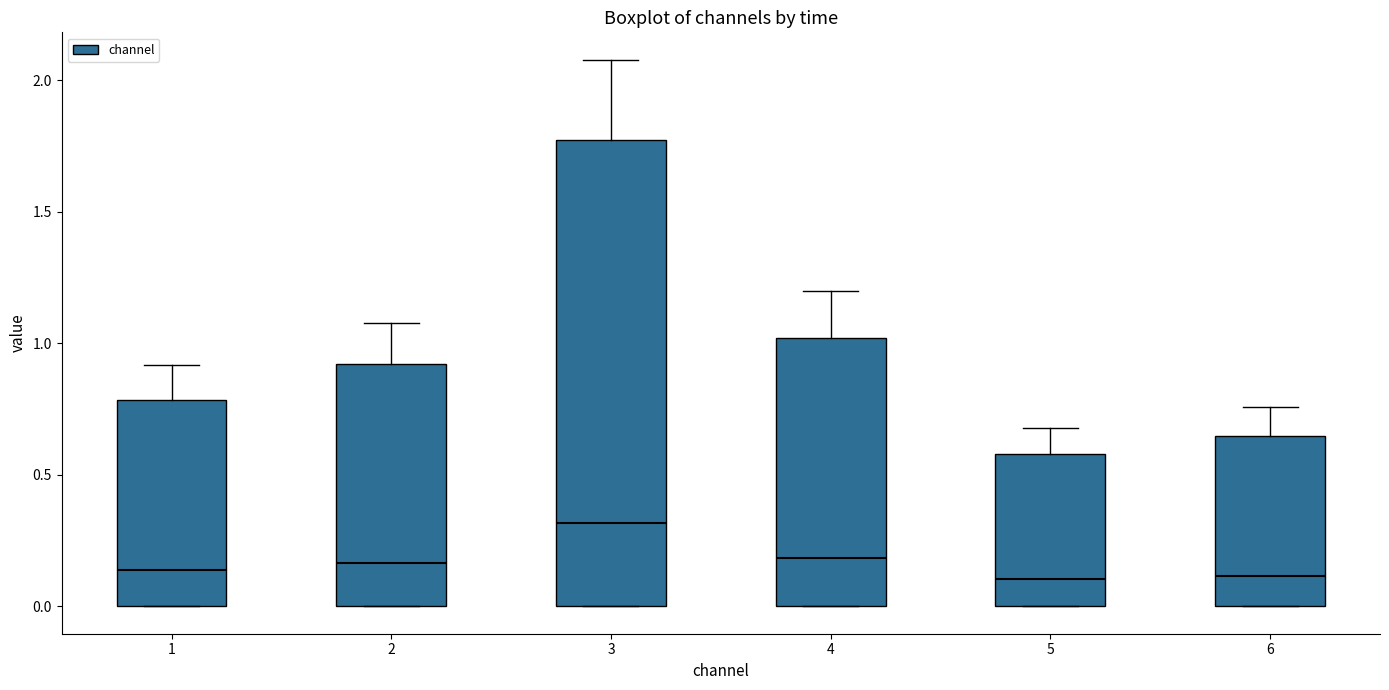

Reading left to right, transcribe this box plot: for each box, give where its median line is, the range the box spans, and where its two whiskers end, as read against the y-axis. The values are not printed on the chart, so give them approximately, as read against the axis.

1: median 0.15, box 0.00 to 0.80, whiskers 0.00 to 0.90
2: median 0.15, box 0.00 to 0.90, whiskers 0.00 to 1.10
3: median 0.30, box 0.00 to 1.75, whiskers 0.00 to 2.10
4: median 0.20, box 0.00 to 1.00, whiskers 0.00 to 1.20
5: median 0.10, box 0.00 to 0.60, whiskers 0.00 to 0.70
6: median 0.10, box 0.00 to 0.65, whiskers 0.00 to 0.75